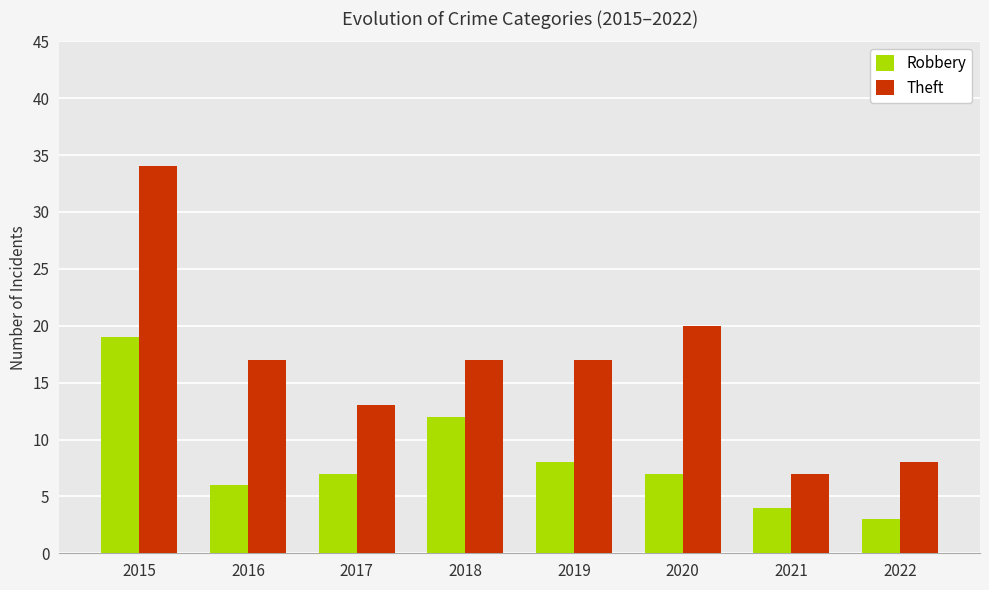

What is the greatest value displayed?

34